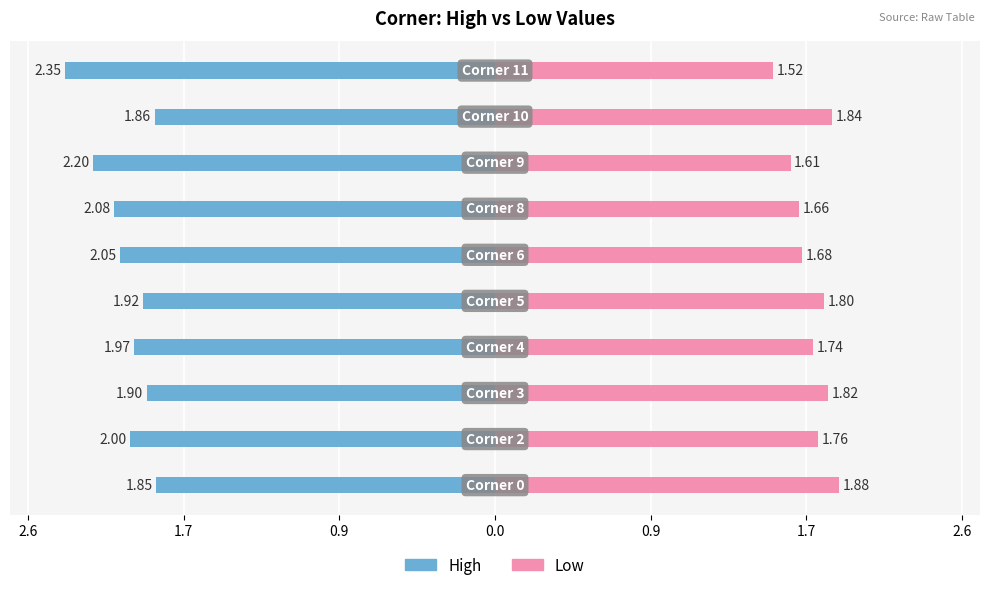

The Low series shows 0.9 at 1.7. True or false?

False